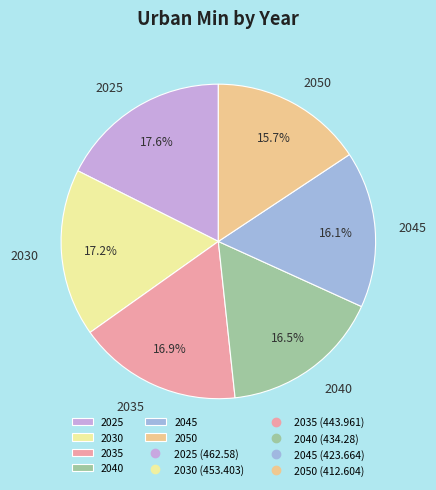

How many slices are in this pie chart?

6